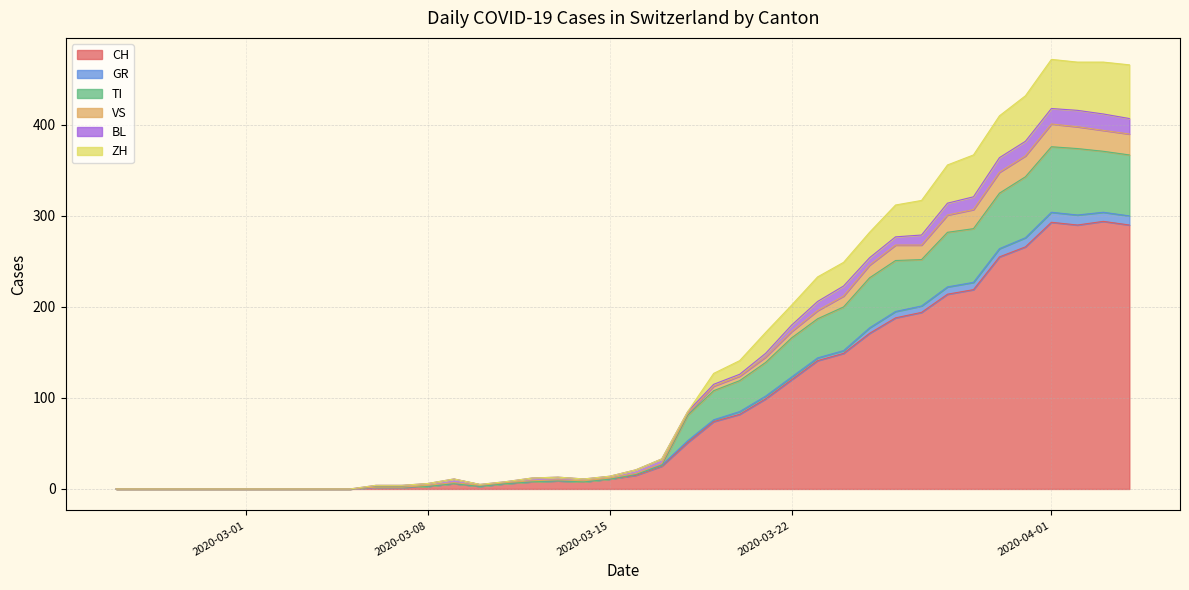

Count the number of data series in this chart.

6